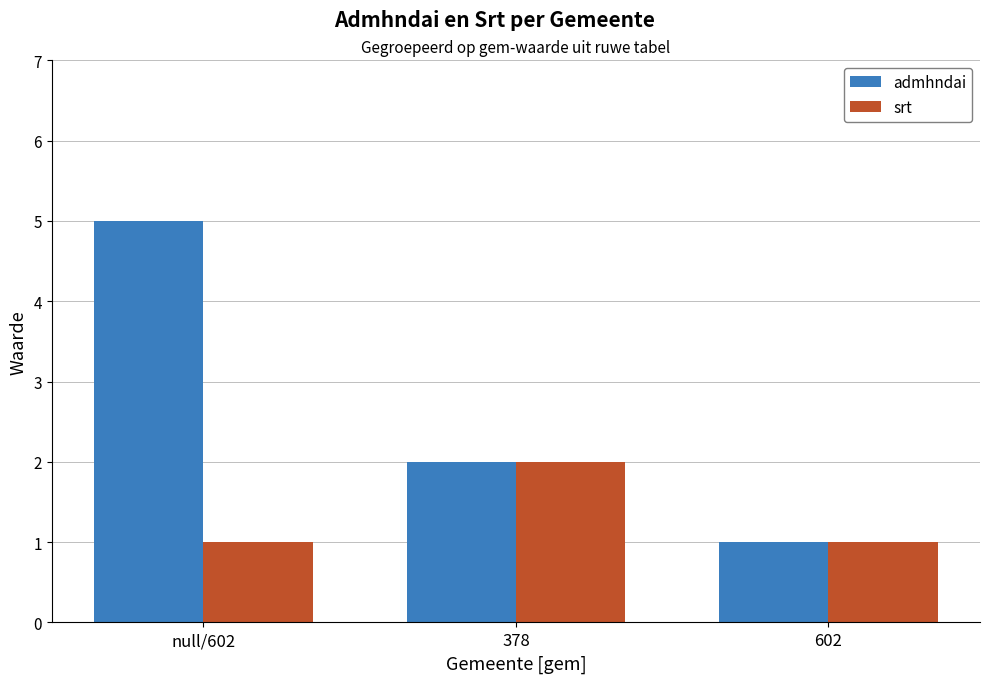

Is it true that srt equals 1 at 602?

True